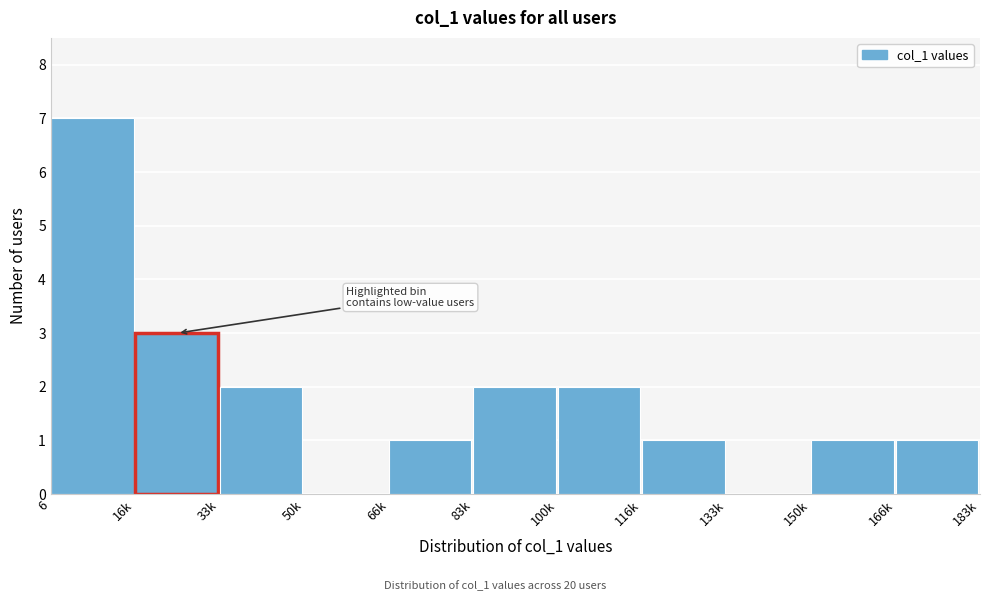

Reading left to right, what are all the values shown in this chart?

6=7	16k=3	33k=2	50k=0	66k=1	83k=2	100k=2	116k=1	133k=0	150k=1	166k=1